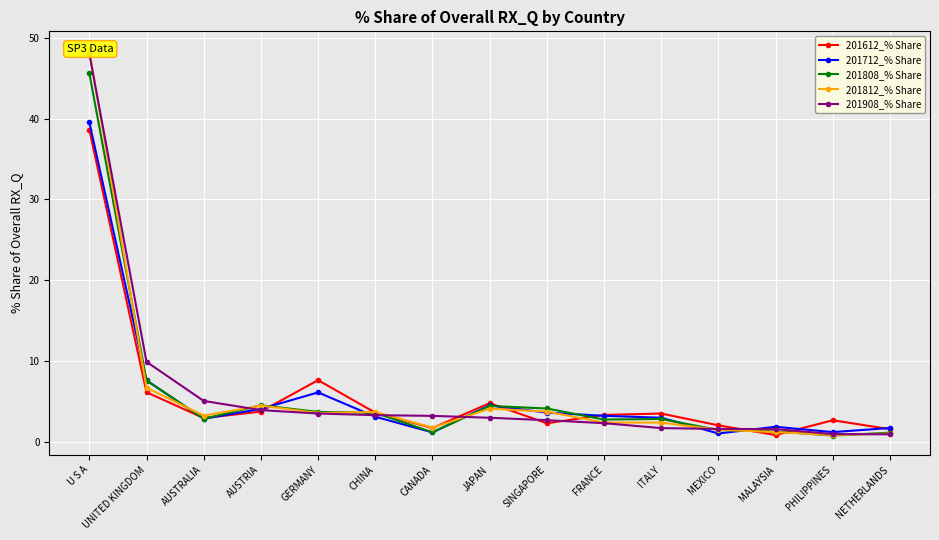

Between MEXICO and JAPAN, which is larger?

JAPAN